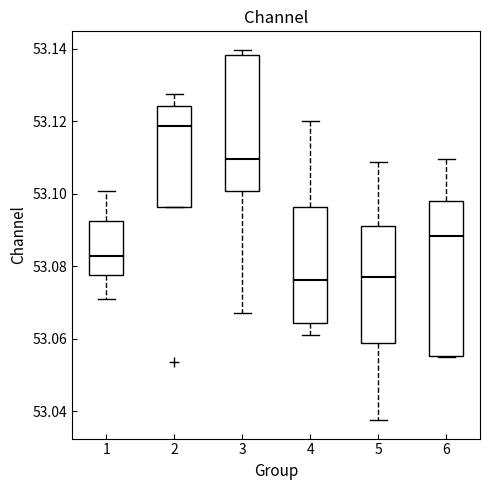

Reading left to right, transcribe this box plot: for each box, give where its median line is, the range the box spans, and where its two whiskers end, as read against the y-axis. The values are not printed on the chart, so give them approximately, as read against the axis.

1: median 53.082, box 53.078 to 53.092, whiskers 53.072 to 53.100
2: median 53.118, box 53.096 to 53.124, whiskers 53.096 to 53.128
3: median 53.110, box 53.100 to 53.138, whiskers 53.068 to 53.140
4: median 53.076, box 53.064 to 53.096, whiskers 53.062 to 53.120
5: median 53.078, box 53.058 to 53.092, whiskers 53.038 to 53.108
6: median 53.088, box 53.056 to 53.098, whiskers 53.054 to 53.110